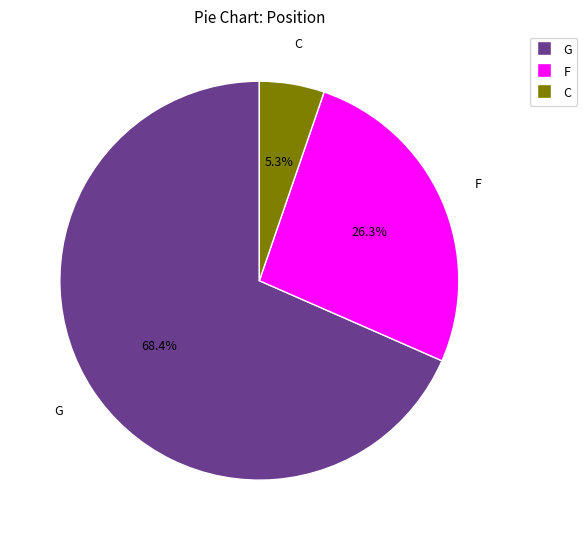

Which category accounts for the majority?

G